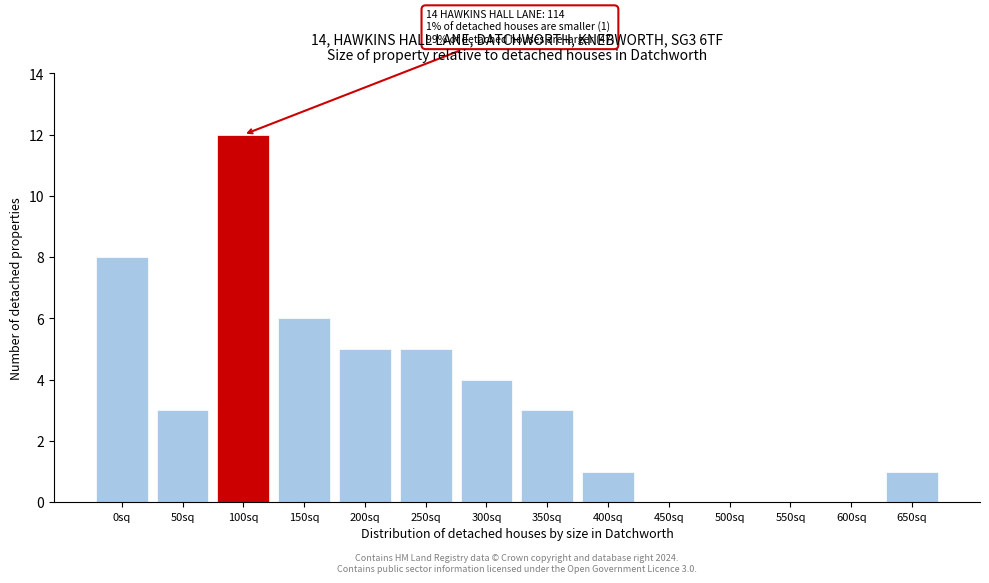

Reading left to right, transcribe all the data shown in this chart.

0sq=8	50sq=3	100sq=12	150sq=6	200sq=5	250sq=5	300sq=4	350sq=3	400sq=1	450sq=0	500sq=0	550sq=0	600sq=0	650sq=1